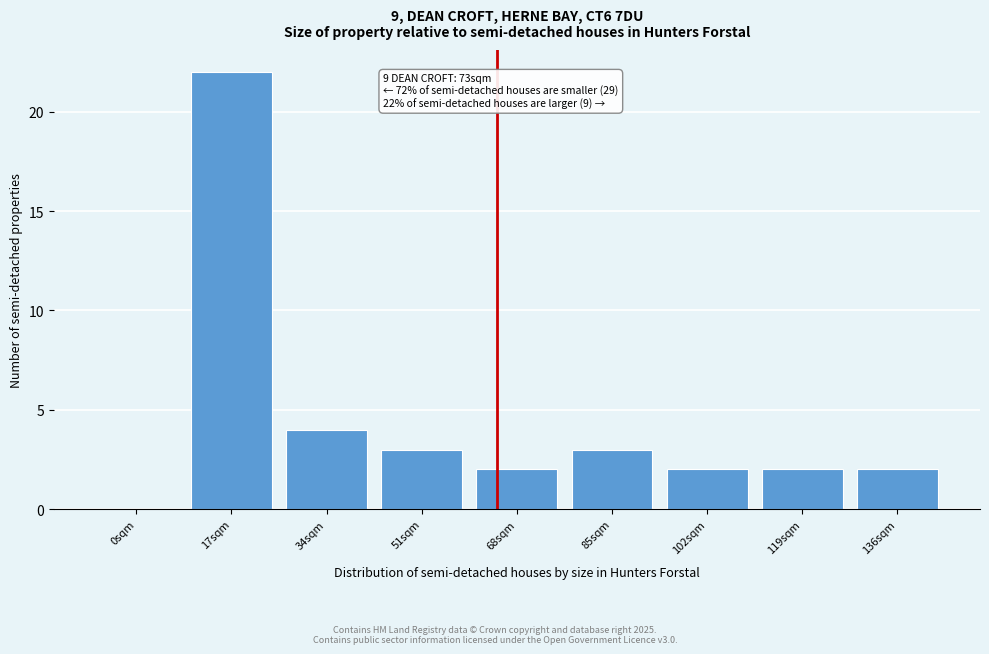

Reading left to right, extract all data points from this chart.

0sqm=0	17sqm=22	34sqm=4	51sqm=3	68sqm=2	85sqm=3	102sqm=2	119sqm=2	136sqm=2